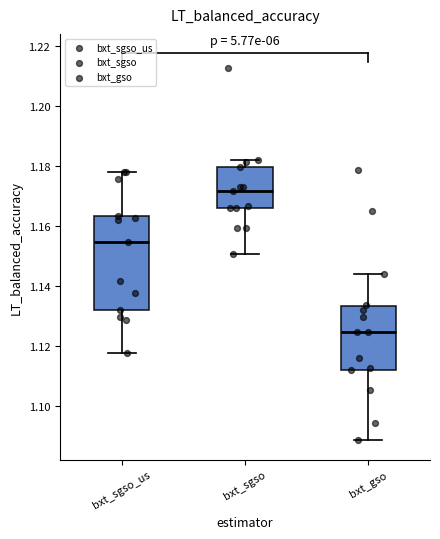

Where is the lower edge of the box for bxt_sgso_us on the y-axis? The values are not printed on the chart, so give them approximately, as read against the axis.

1.132